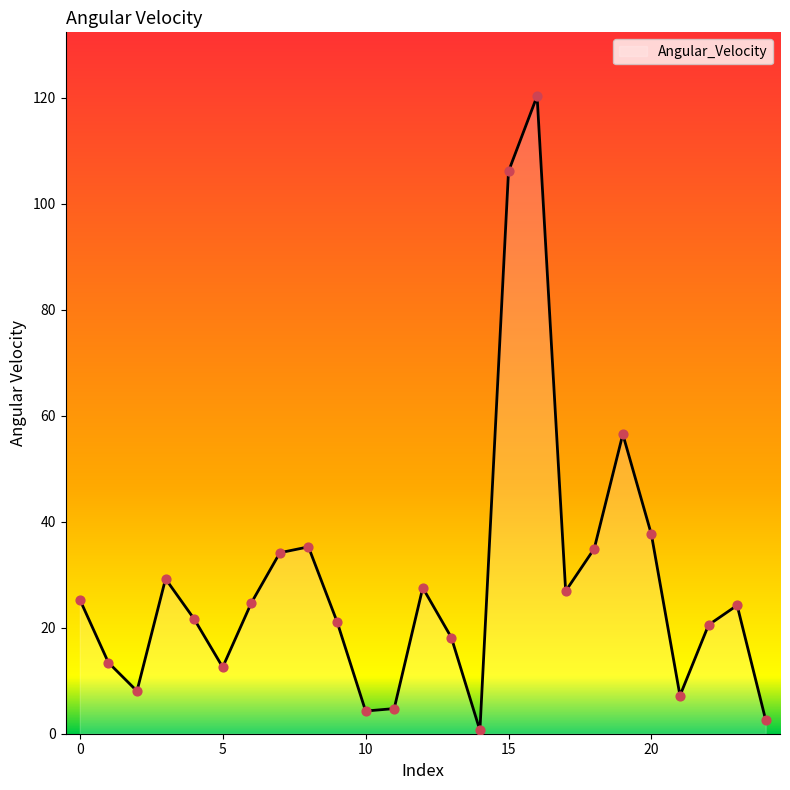

What is the greatest value displayed?

120.3